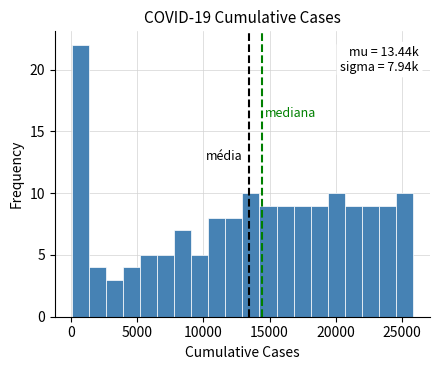

Around what value on the x-axis is the tallest bar? Give the approximate position of its centre, as read against the axis.

500